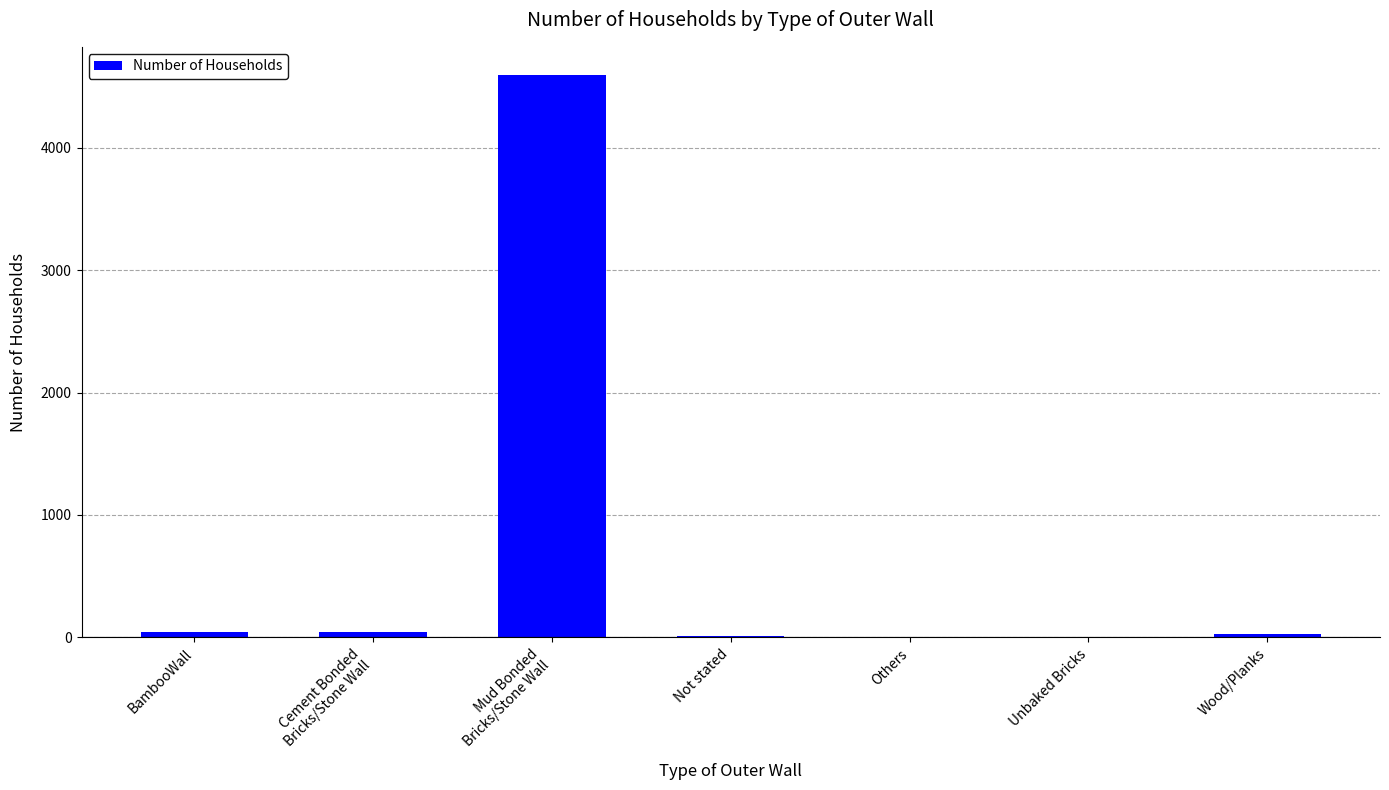

What is the change in value from Not stated to Unbaked Bricks?

-6